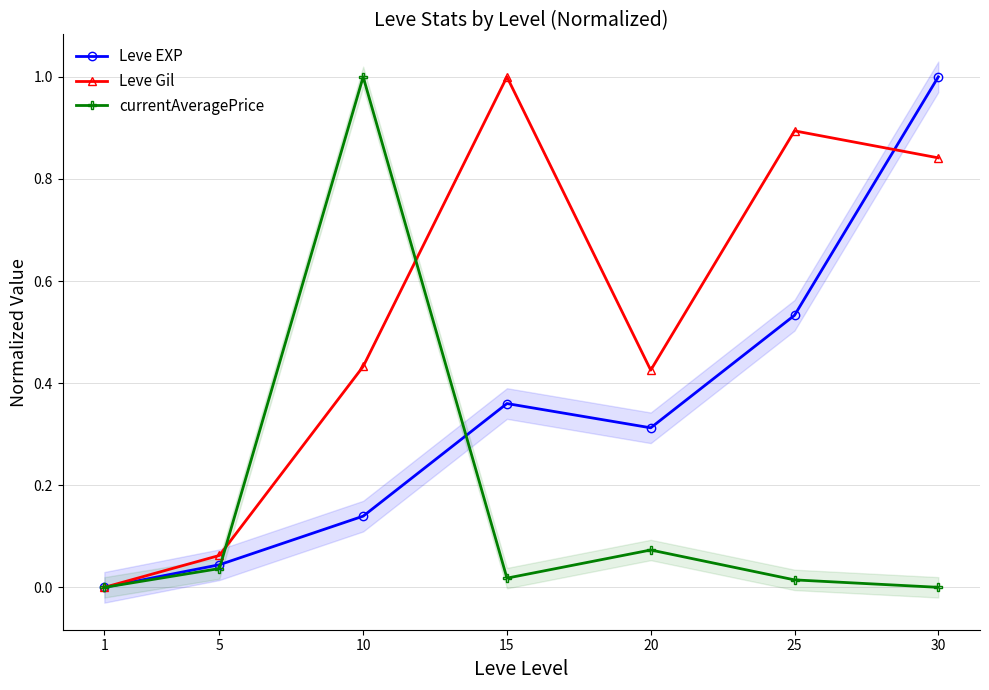

What are all the series names shown in the legend?

Leve EXP, Leve Gil, currentAveragePrice